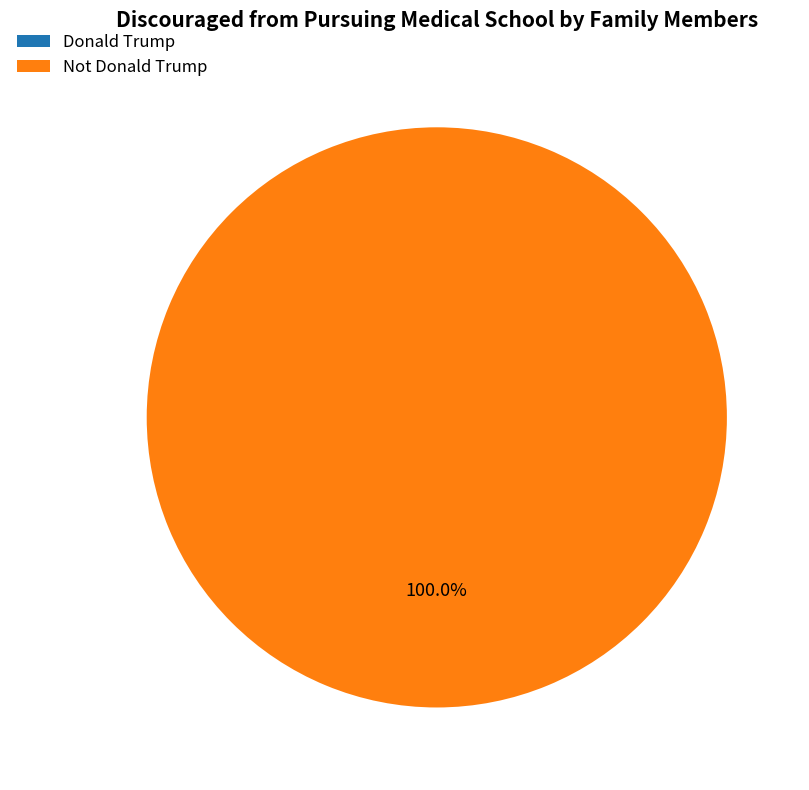

Is it true that Not Donald Trump is 89% of the pie?

False